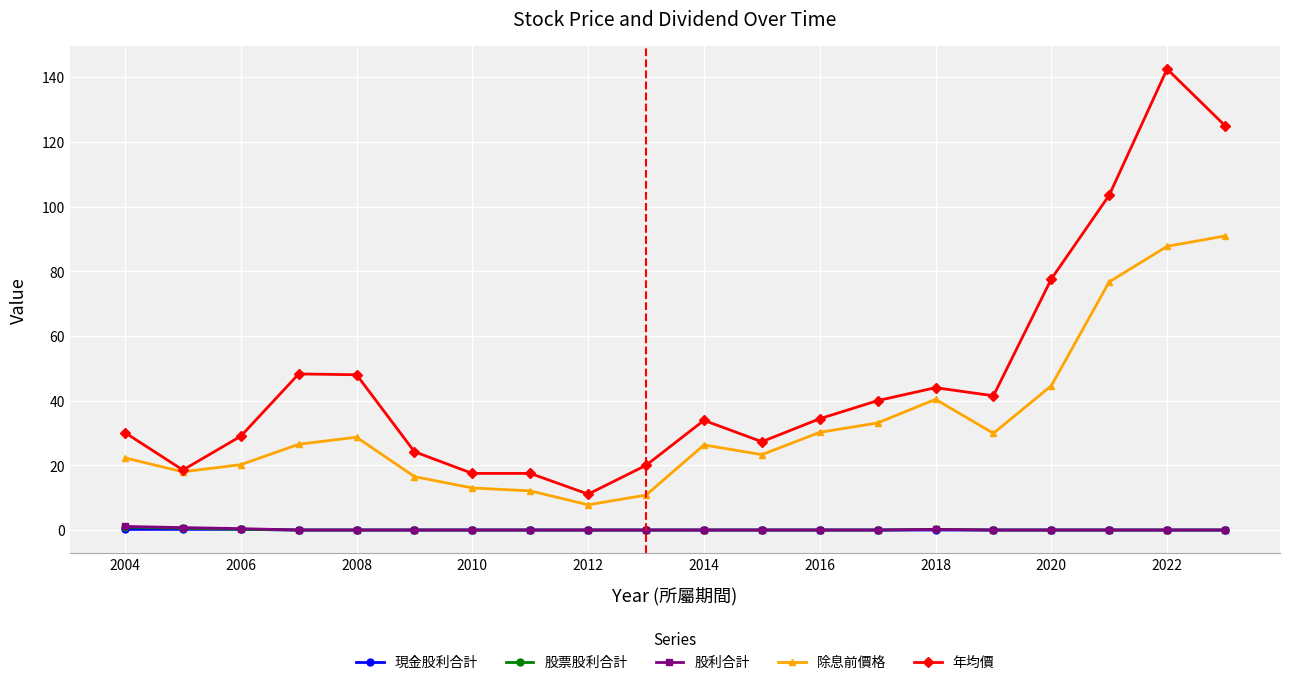

What is the maximum value for 年均價?

142.5